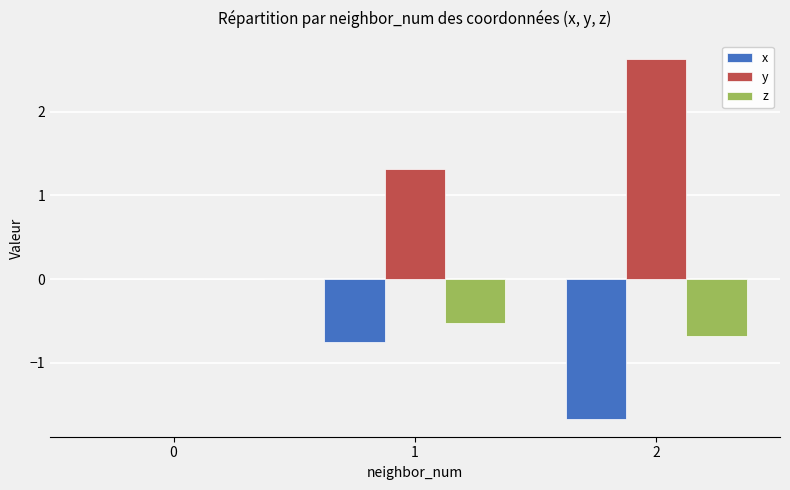

Is it true that y equals 0.0 at 0?

True